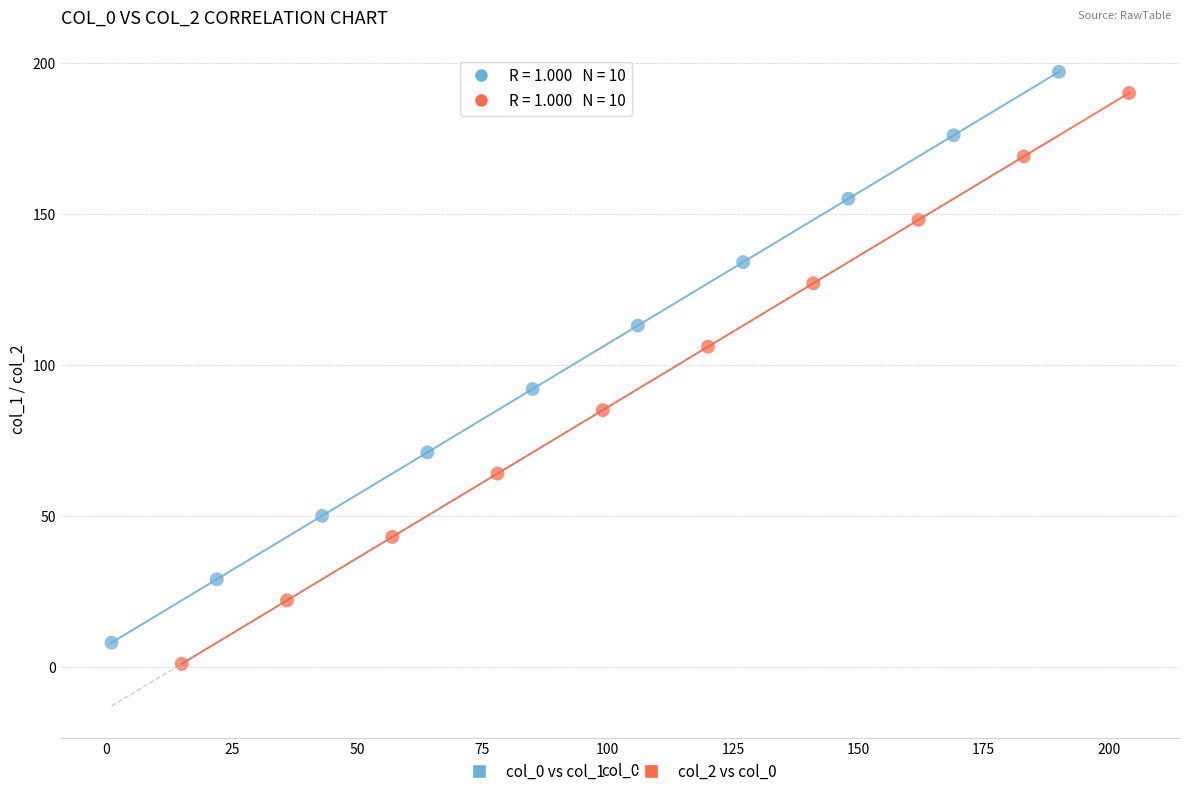

Which series contains the highest Y value?

col_0 vs col_1